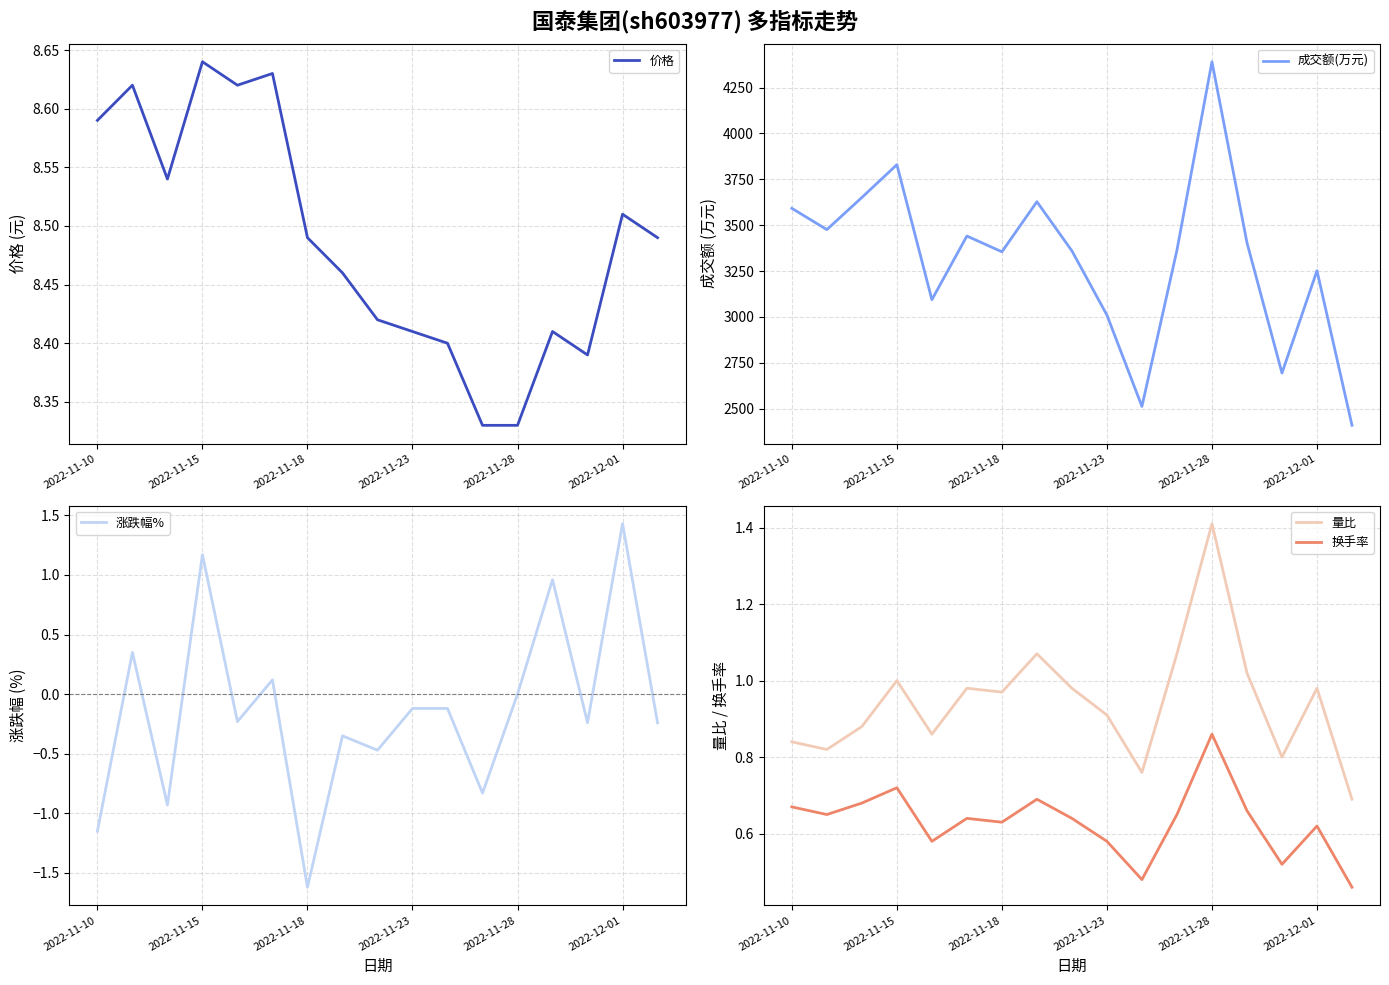

What value does the 量比 series have at 14?

0.8